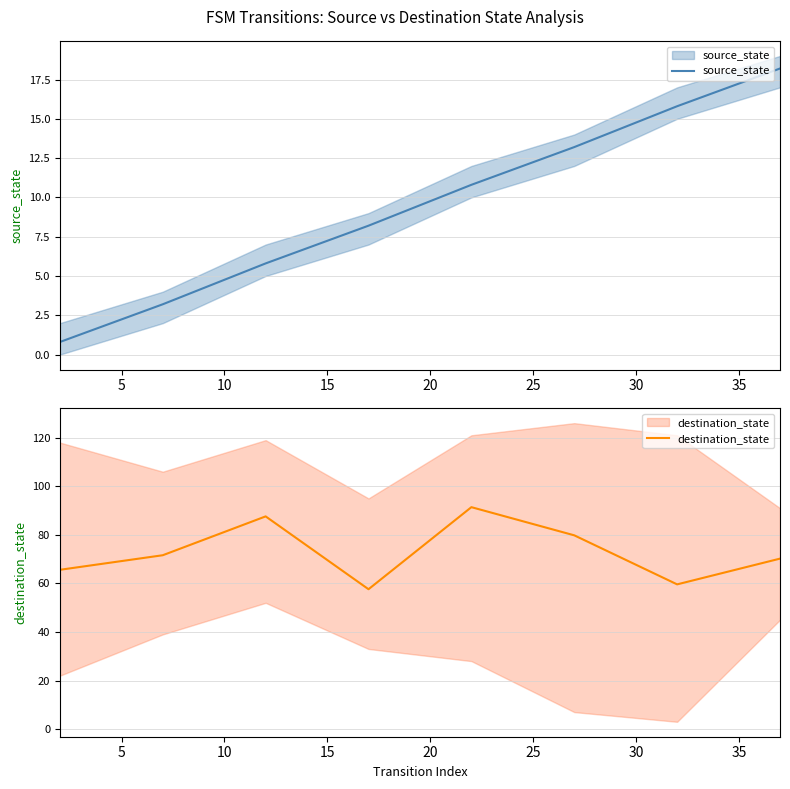

Reading left to right, transcribe all the data shown in this chart.

source_state: 0.8	3.2	5.8	8.2	10.8	13.2	15.8	18.2
destination_state: 65.6	71.6	87.6	57.6	91.4	79.8	59.6	70.2